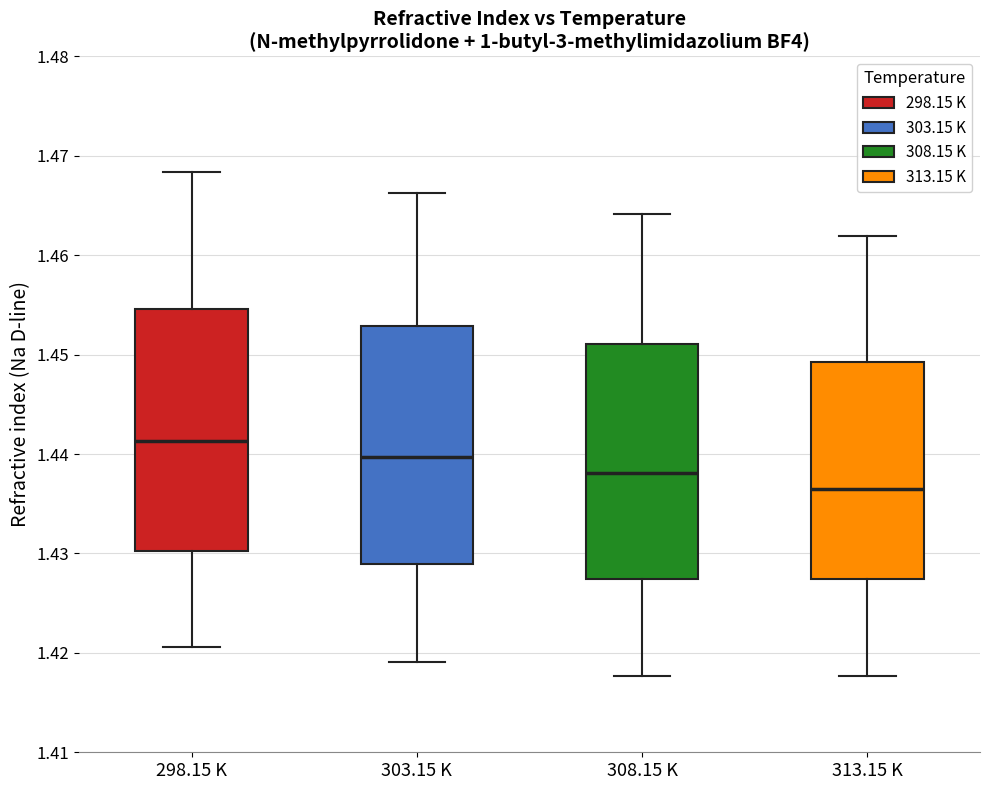

Reading left to right, read every box against the y-axis: the position of its median line, the range the box covers, and the ends of its whiskers. The values are not printed on the chart, so give them approximately, as read against the axis.

298.15 K: median 1.441, box 1.430 to 1.455, whiskers 1.421 to 1.468
303.15 K: median 1.440, box 1.429 to 1.453, whiskers 1.419 to 1.466
308.15 K: median 1.438, box 1.427 to 1.451, whiskers 1.418 to 1.464
313.15 K: median 1.437, box 1.427 to 1.449, whiskers 1.418 to 1.462